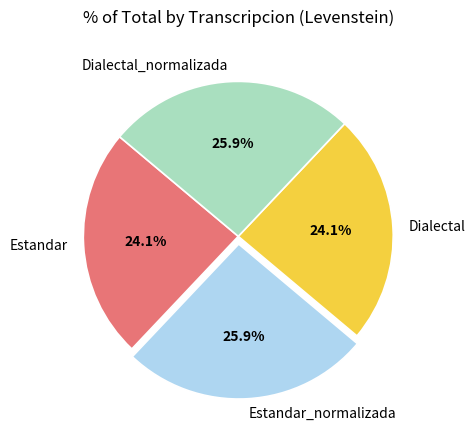

Is there any slice that represents more than half of the pie?

No